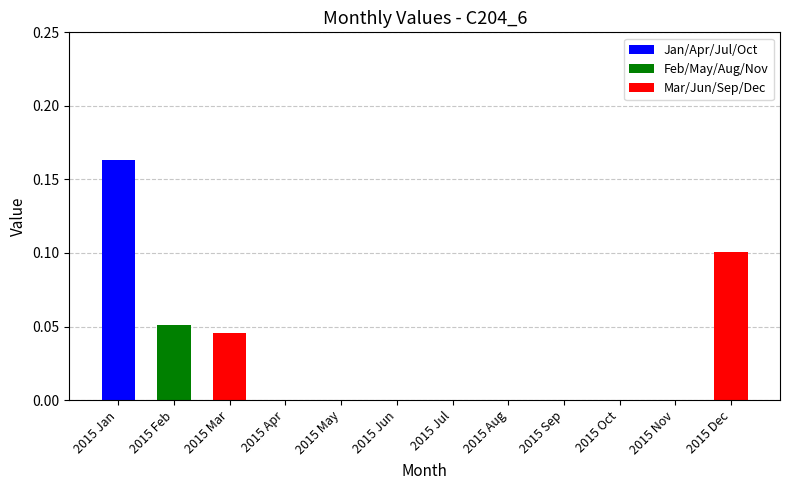

Reading left to right, transcribe all the data shown in this chart.

0.2	0.1	0.0	0.0	0.0	0.0	0.0	0.0	0.0	0.0	0.0	0.1